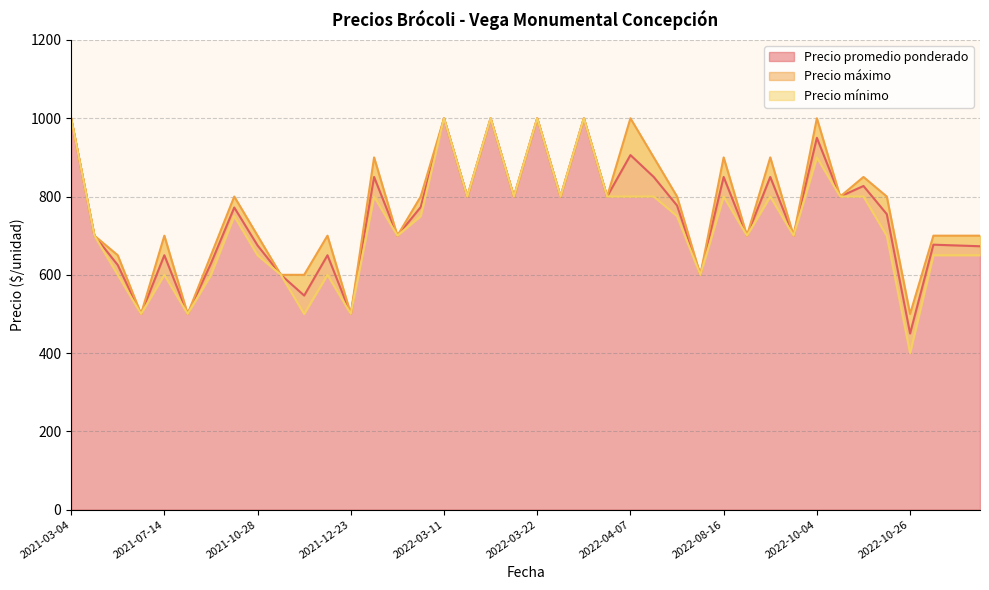

What is the average value of the Precio máximo series?

769